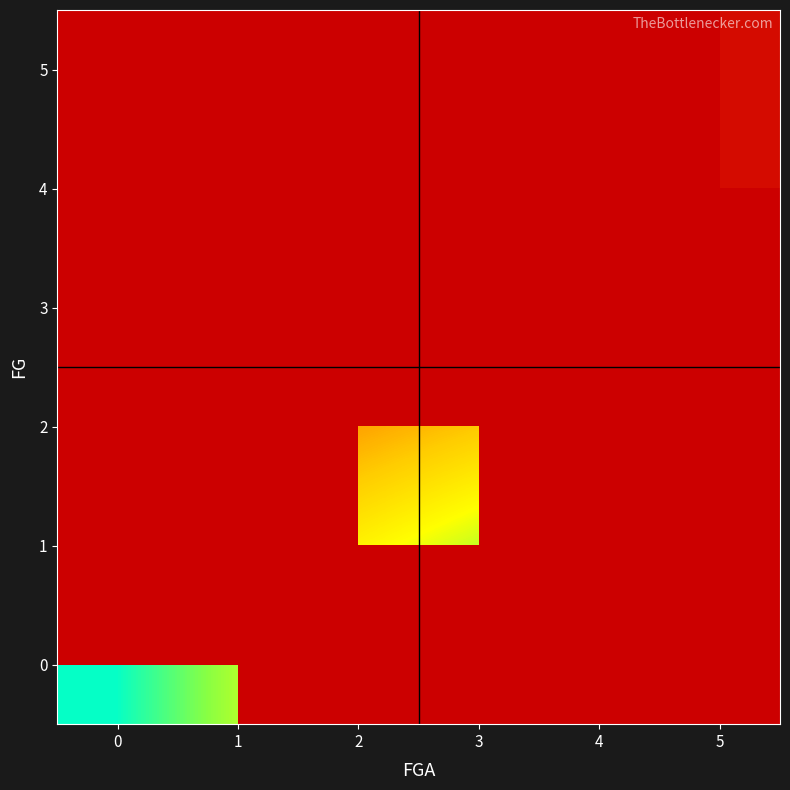

Which label corresponds to the smallest value in the chart?

5